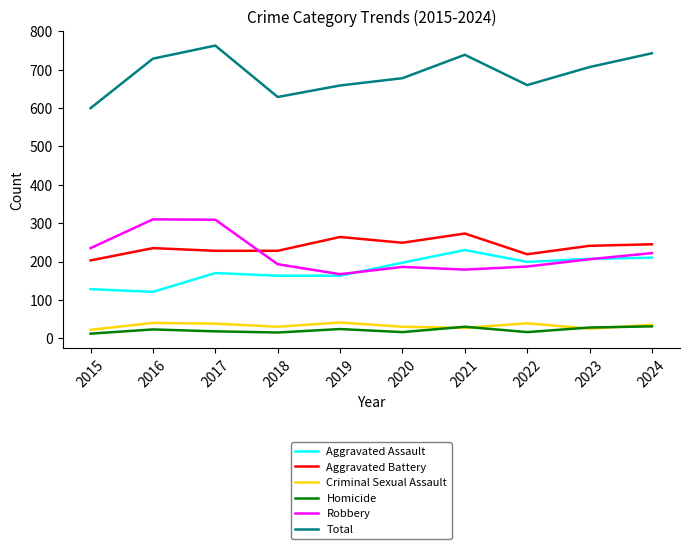

What is the lowest value of the Aggravated Assault series?

121